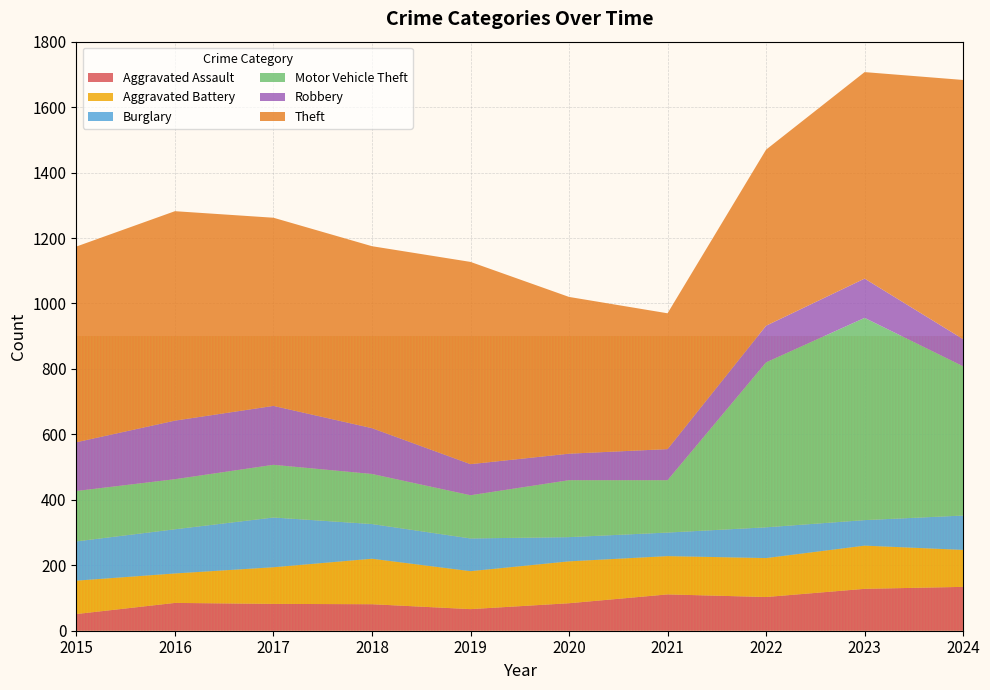

Reading right to left, extract all data points from this chart.

Aggravated Assault: 2024=134	2023=128	2022=103	2021=111	2020=84	2019=66	2018=81	2017=82	2016=85	2015=51
Aggravated Battery: 2024=113	2023=132	2022=119	2021=117	2020=128	2019=116	2018=139	2017=112	2016=90	2015=102
Burglary: 2024=105	2023=78	2022=94	2021=72	2020=74	2019=100	2018=106	2017=152	2016=135	2015=120
Motor Vehicle Theft: 2024=456	2023=618	2022=504	2021=160	2020=174	2019=132	2018=153	2017=161	2016=153	2015=154
Robbery: 2024=83	2023=120	2022=112	2021=95	2020=81	2019=95	2018=140	2017=180	2016=179	2015=149
Theft: 2024=792	2023=631	2022=538	2021=415	2020=479	2019=618	2018=556	2017=575	2016=640	2015=598